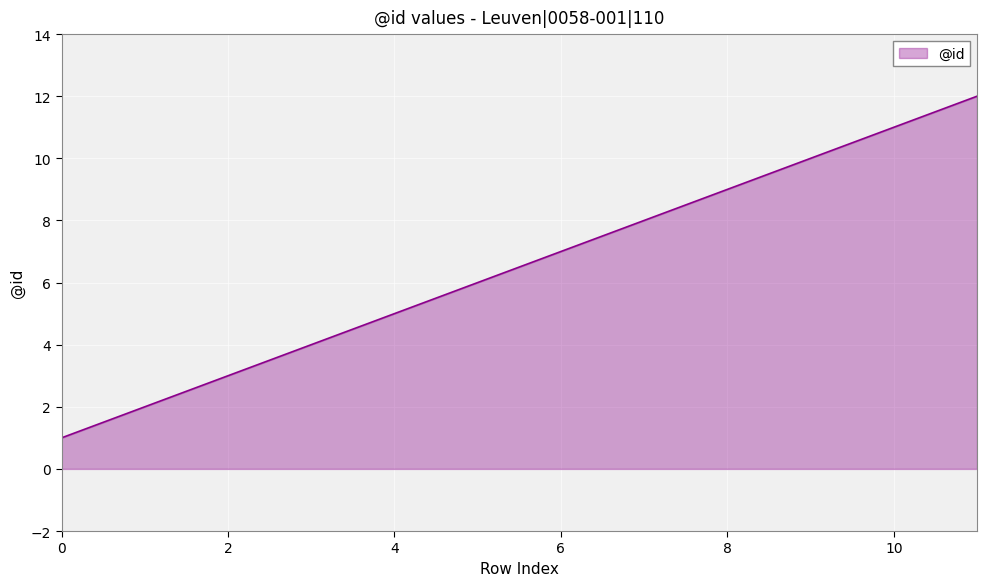

Does the chart display data point markers on the line(s)?

No